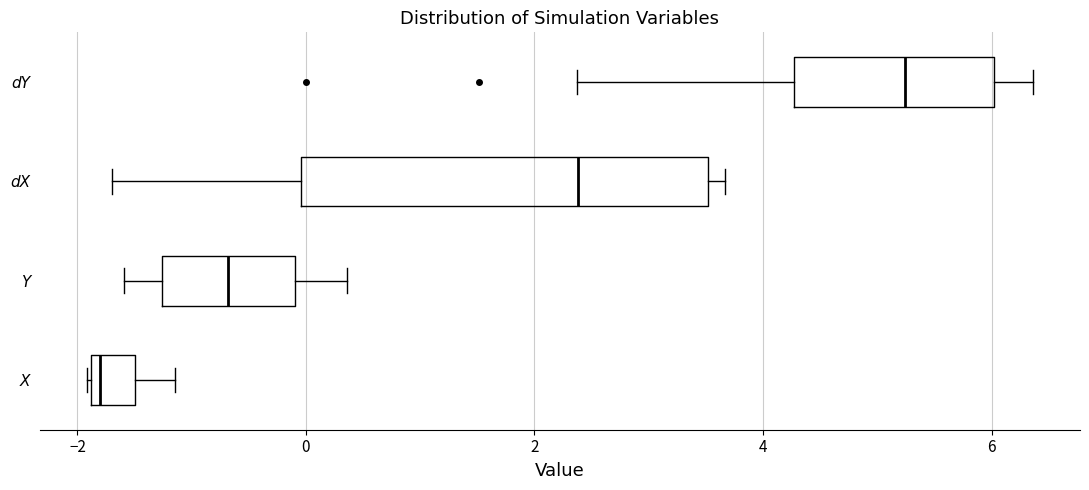

Reading bottom to top, transcribe this box plot: for each box, give where its median line is, the range the box spans, and where its two whiskers end, as read against the x-axis. The values are not printed on the chart, so give them approximately, as read against the axis.

X: median -1.8 (just right of the box's left edge), box -1.8 to -1.4, whiskers -2.0 to -1.2
Y: median -0.6, box -1.2 to 0.0, whiskers -1.6 to 0.4
dX: median 2.4, box 0.0 to 3.6, whiskers -1.6 to 3.6 (just right of the box's right edge)
dY: median 5.2, box 4.2 to 6.0, whiskers 2.4 to 6.4